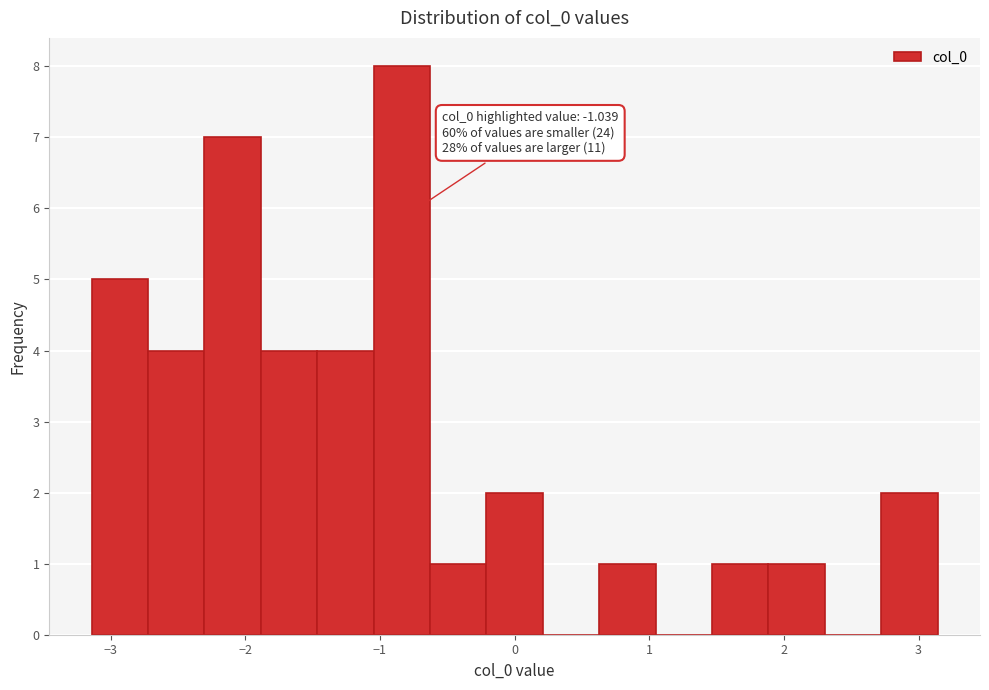

Which range on the x-axis has the tallest bar?

-1.0 to -0.6